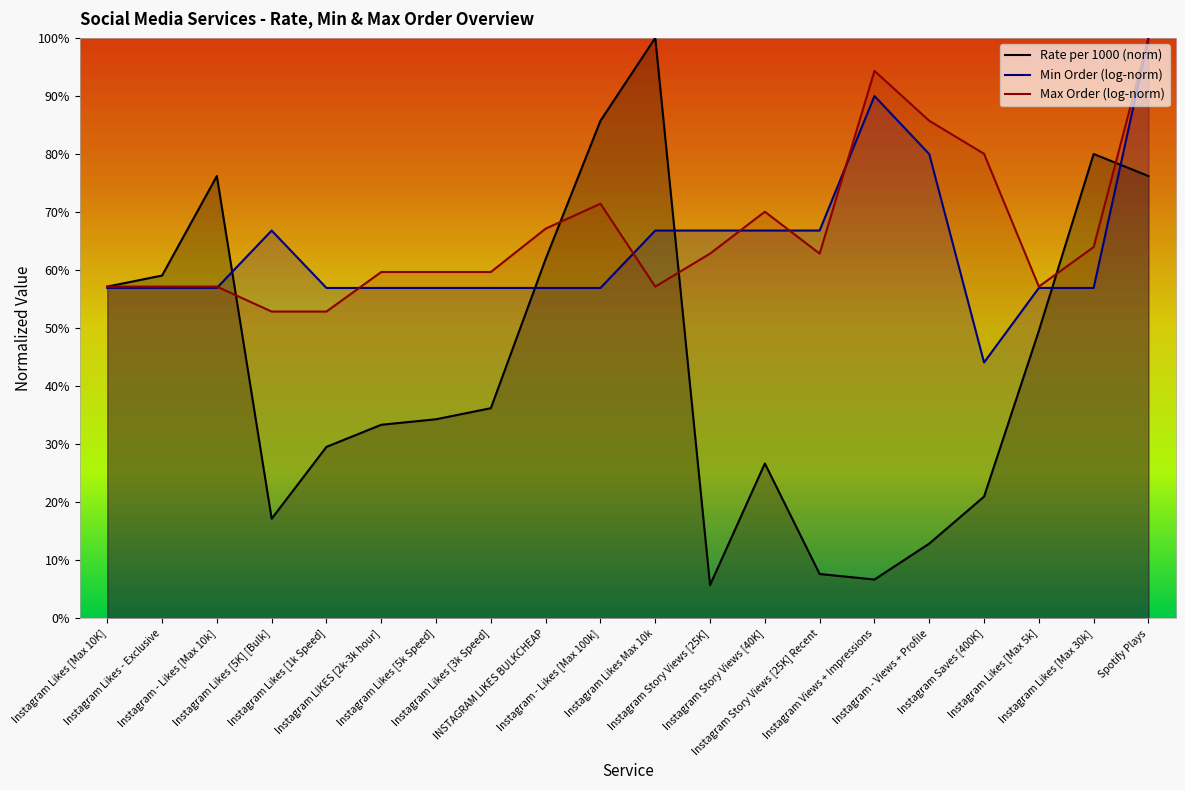

What are all the series names shown in the legend?

Rate per 1000 (norm), Min Order (log-norm), Max Order (log-norm)